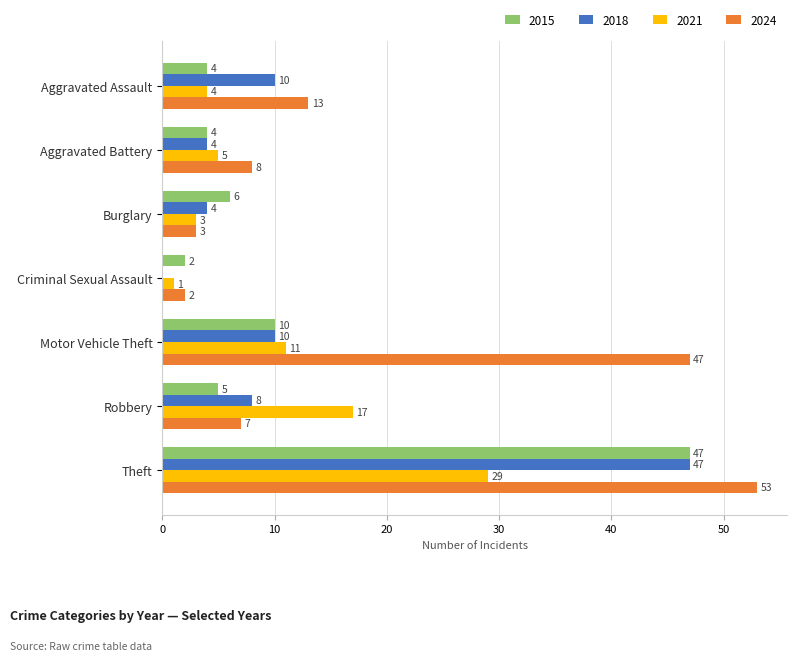

What is the maximum value for 2015?

47